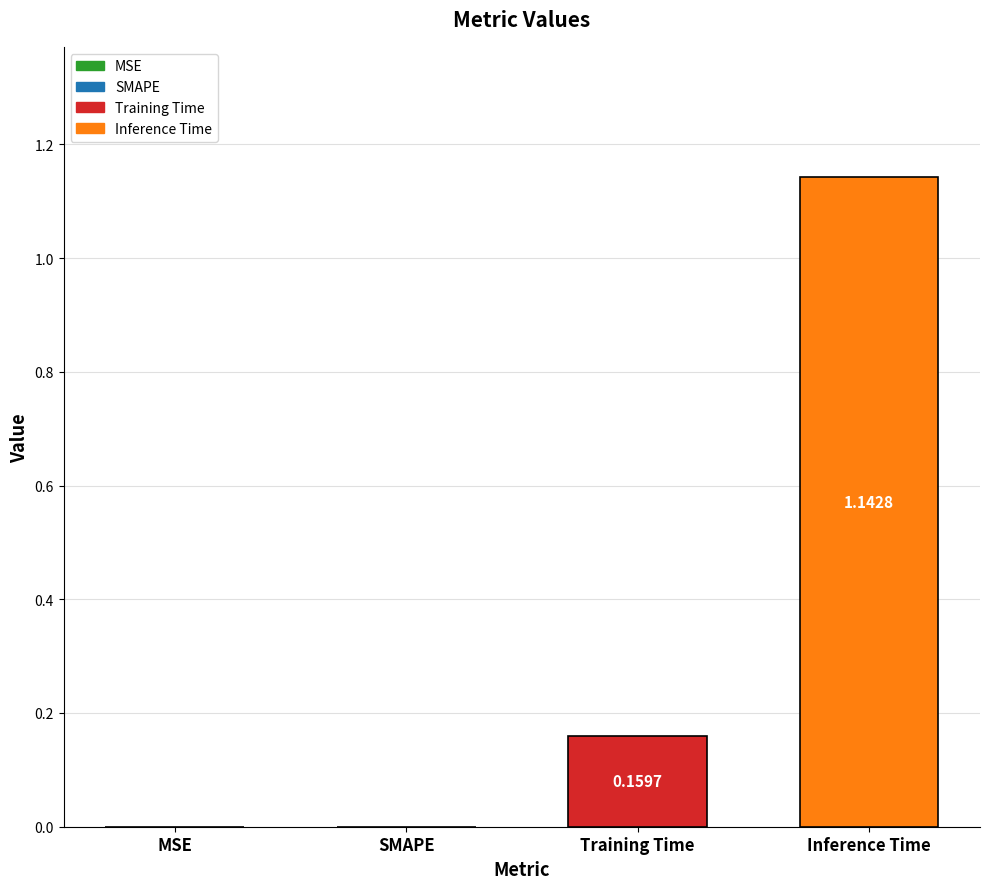

How many categories are shown in the chart?

1